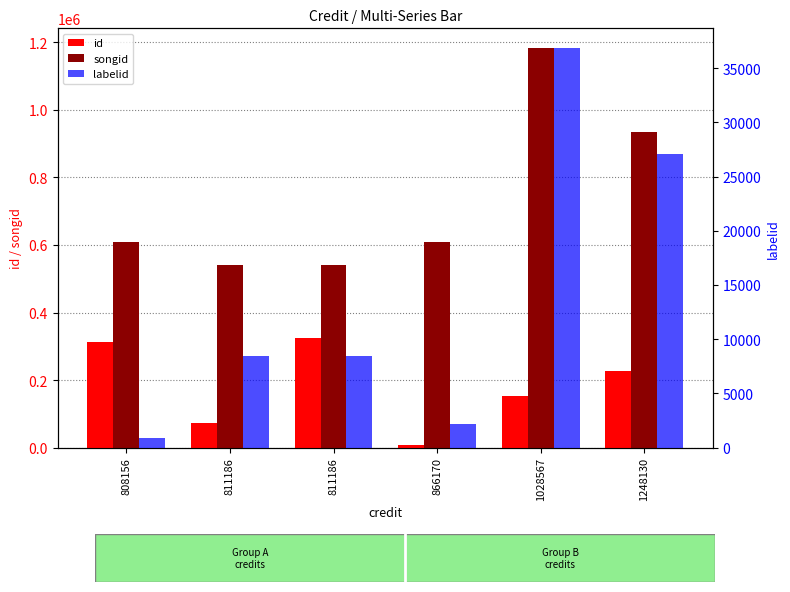

How many series are shown in this chart?

3